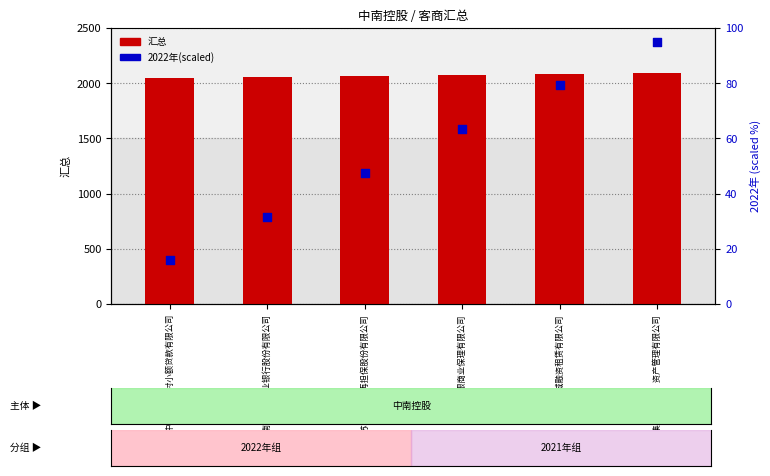

Is the value of 2022年(scaled) at 国信锦城融资租赁有限公司 greater than the value of 汇总 at 中南控股集团（上海）资产管理有限公司?

No